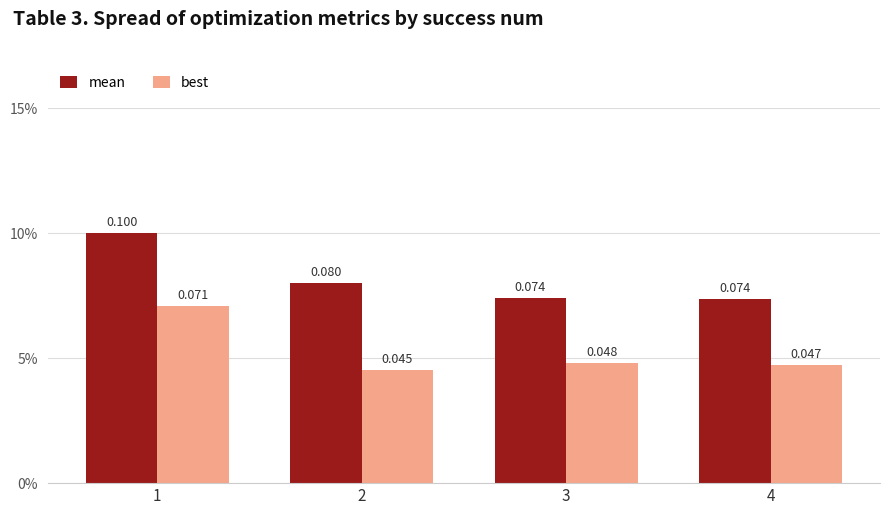

What is the sum of all mean values?

0.3